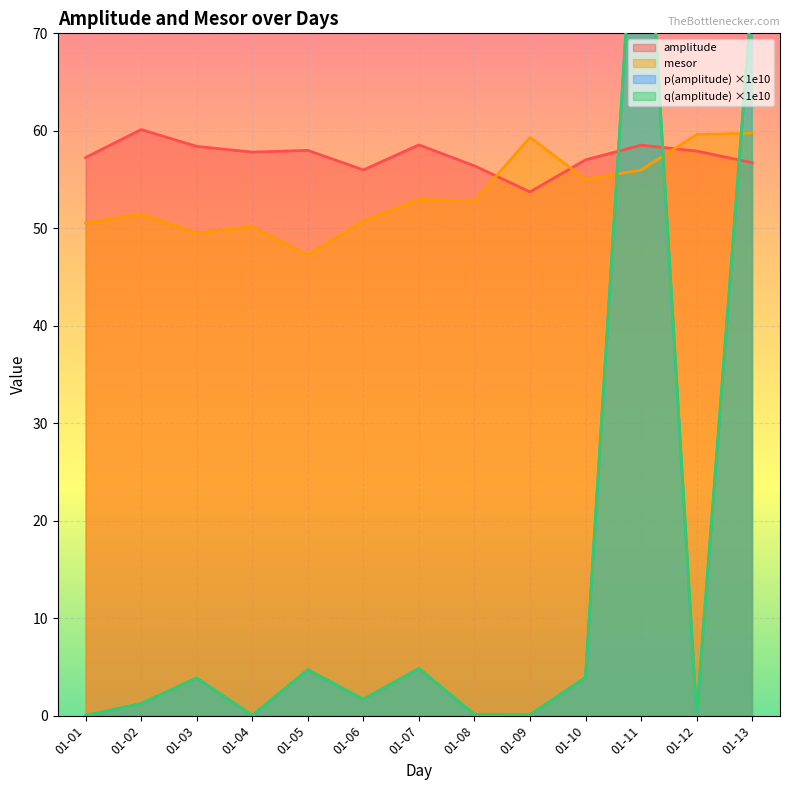

Which series has the largest total across all categories?

amplitude